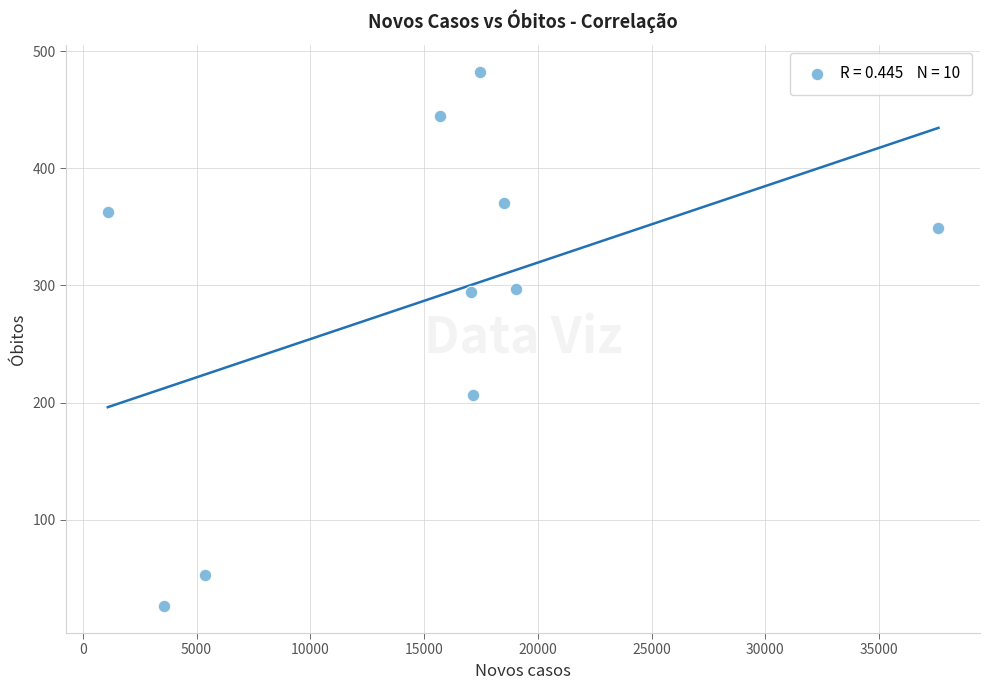

What is the range of X values (max minus min)?

36515